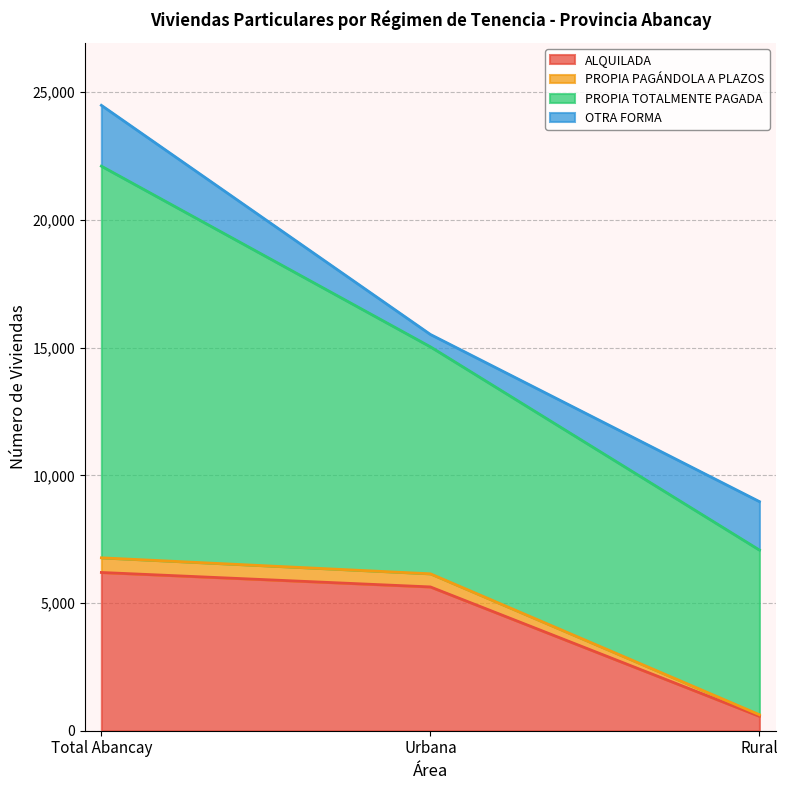

The value of ALQUILADA at Urbana is 5630. True or false?

True